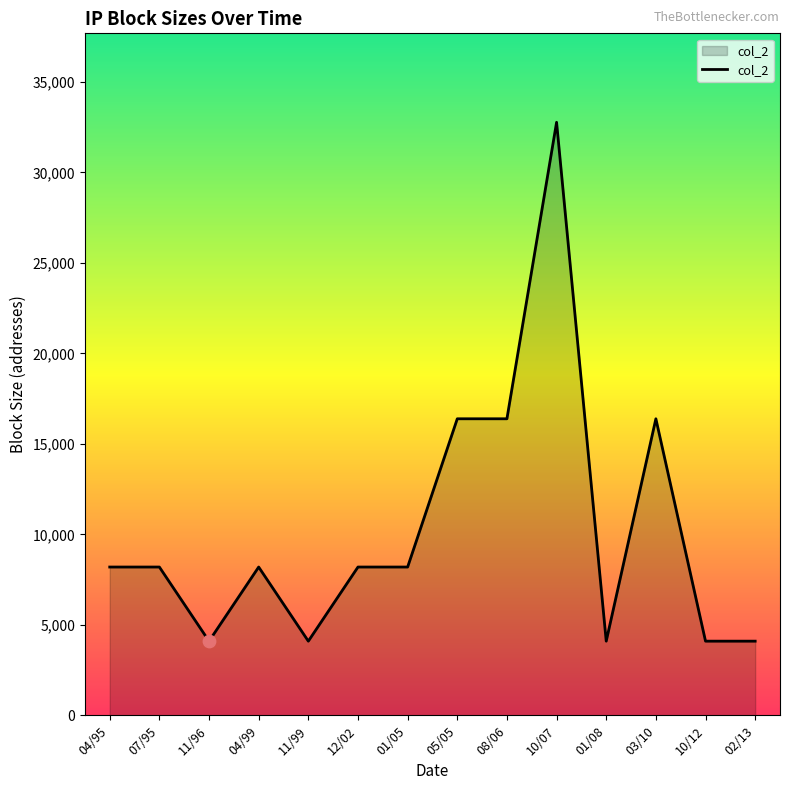

Which has a higher value, 05/05 or 01/05?

05/05